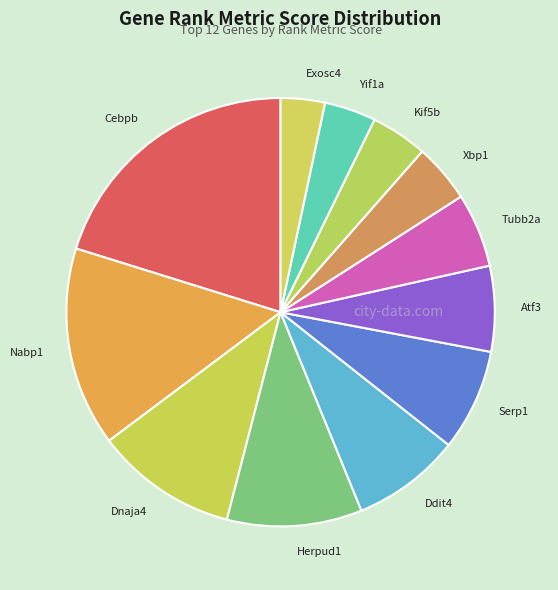

Approximately how many times larger is the value at Dnaja4 compared to Yif1a?

2.8